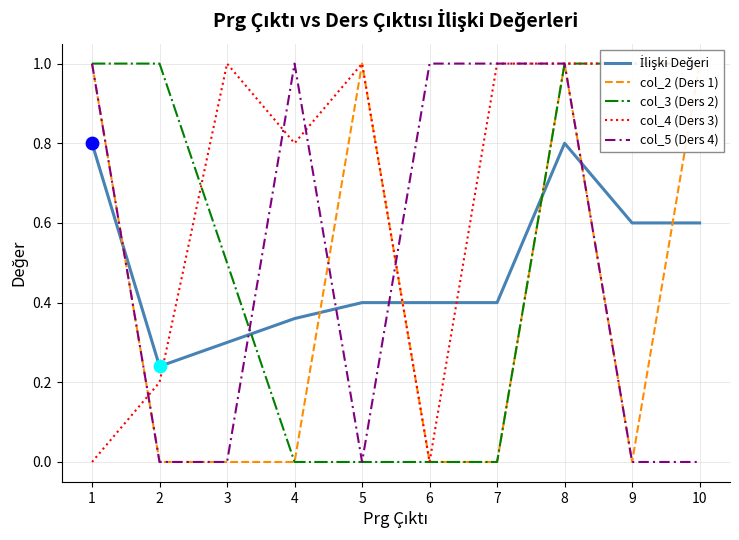

Which series has the largest total across all categories?

col_4 (Ders 3)